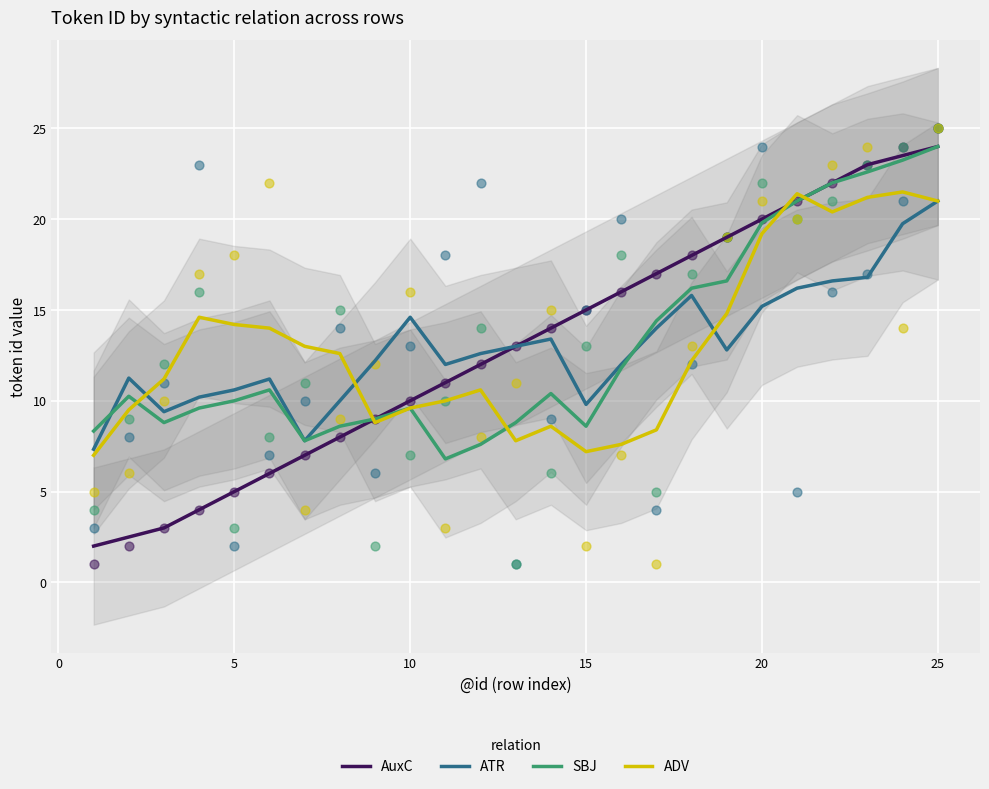

Which series has the widest spread of Y values?

AuxC